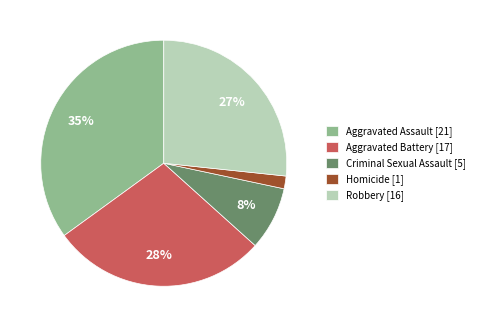

To the nearest percent, what is the combined percentage of Homicide and Criminal Sexual Assault?

10%